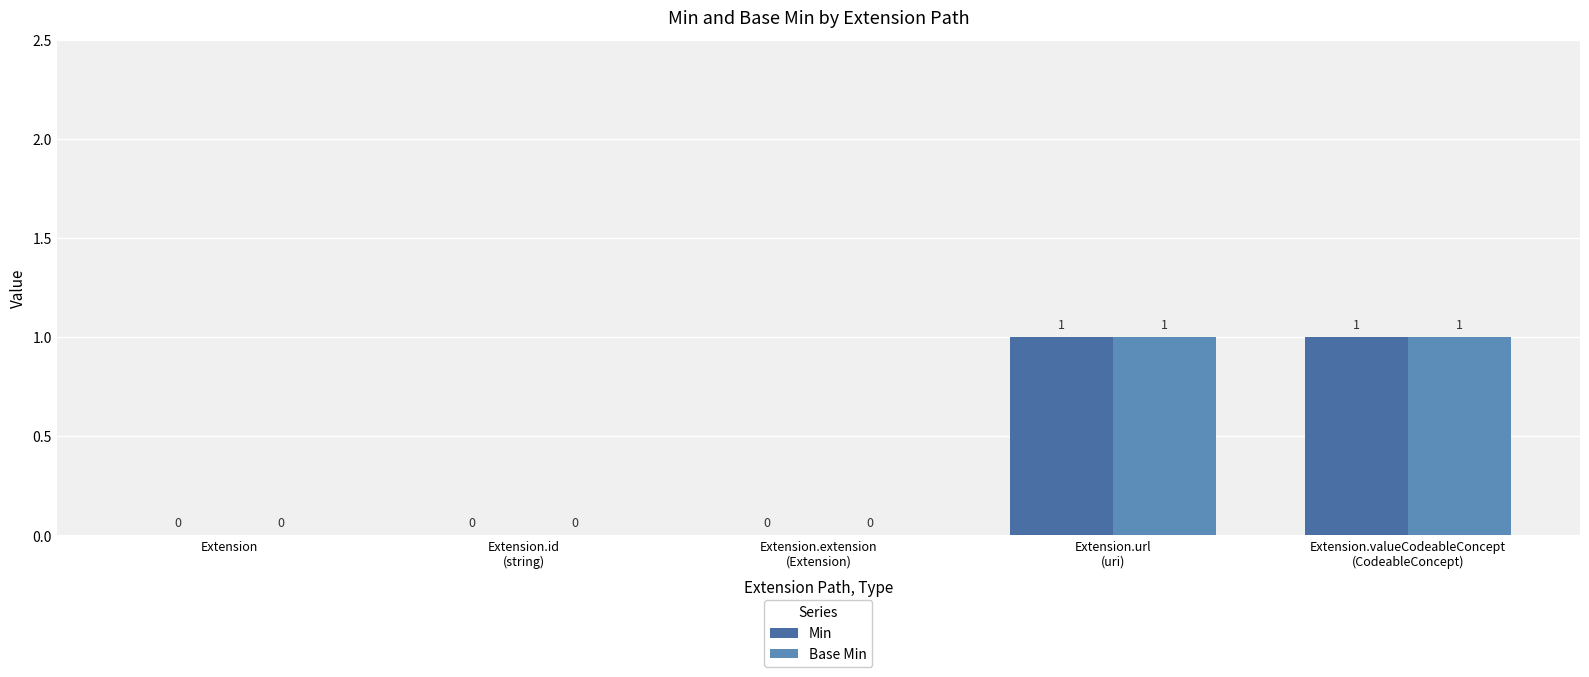

The Min series shows 0 at Extension.id
(string). True or false?

True